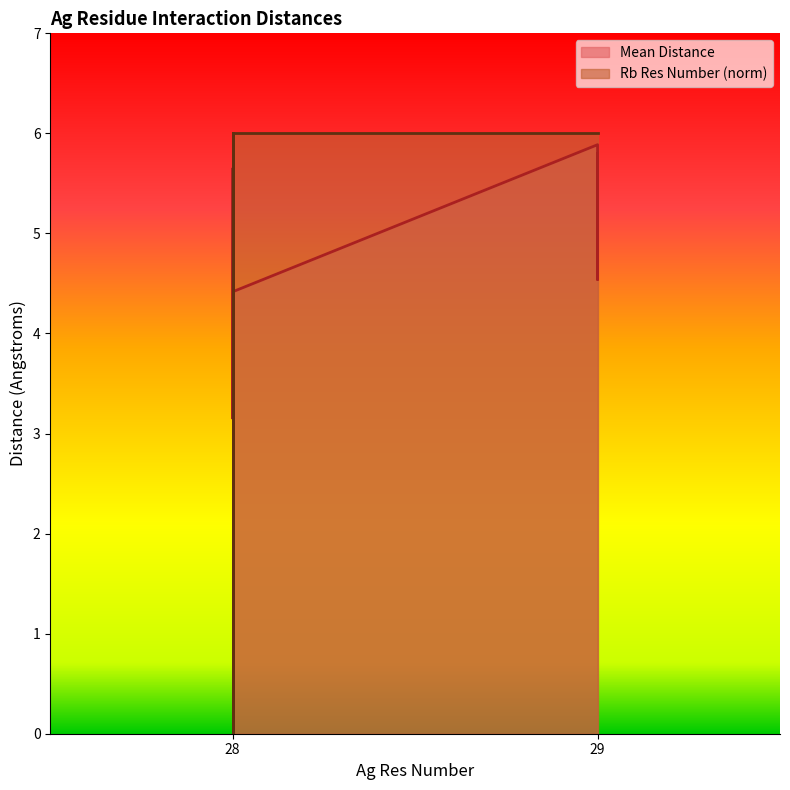

The value of Mean Distance at 28 is 4.3. True or false?

True